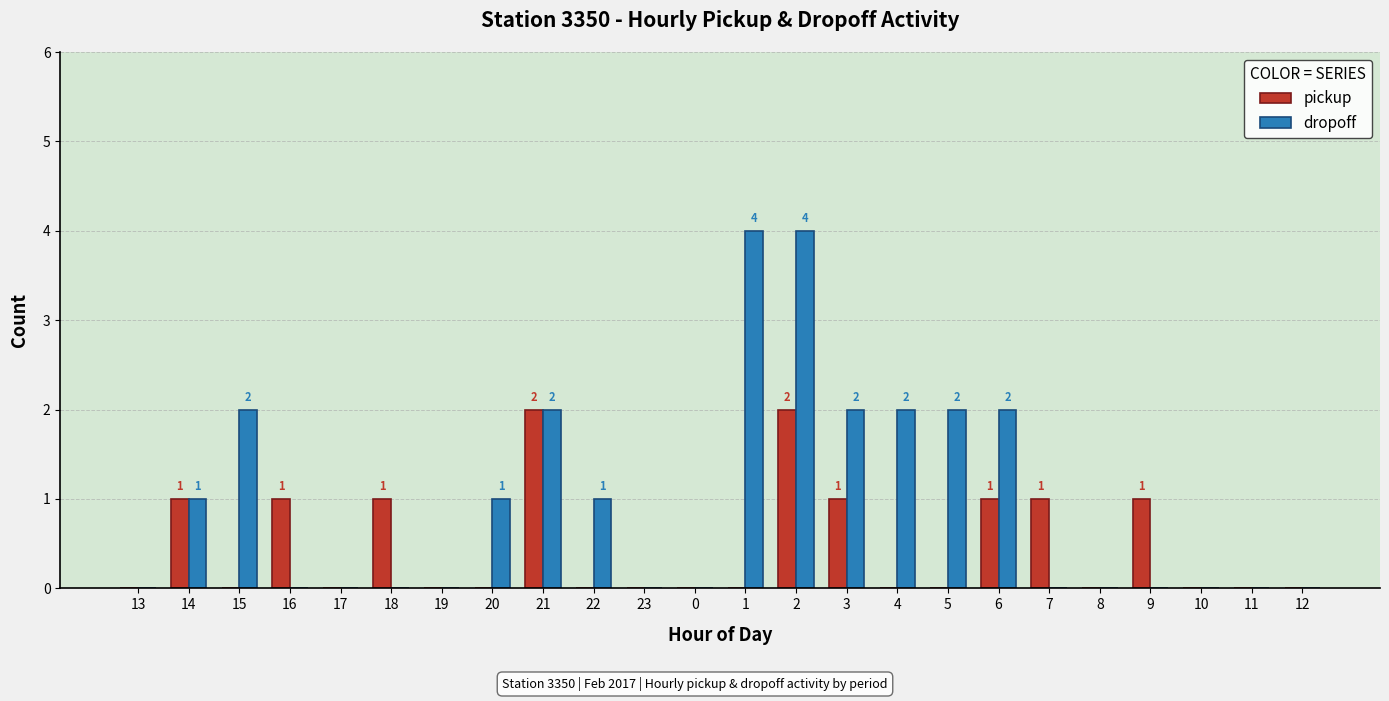

Between 1 and 6, which series saw the biggest shift?

dropoff